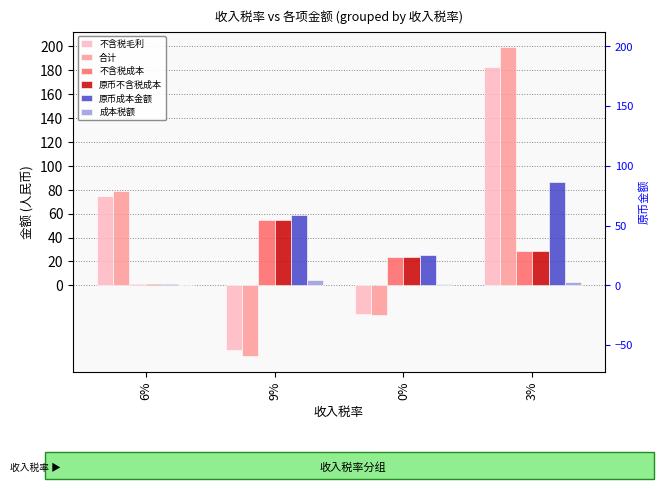

What is the lowest value of the 不含税毛利 series?

-54.3